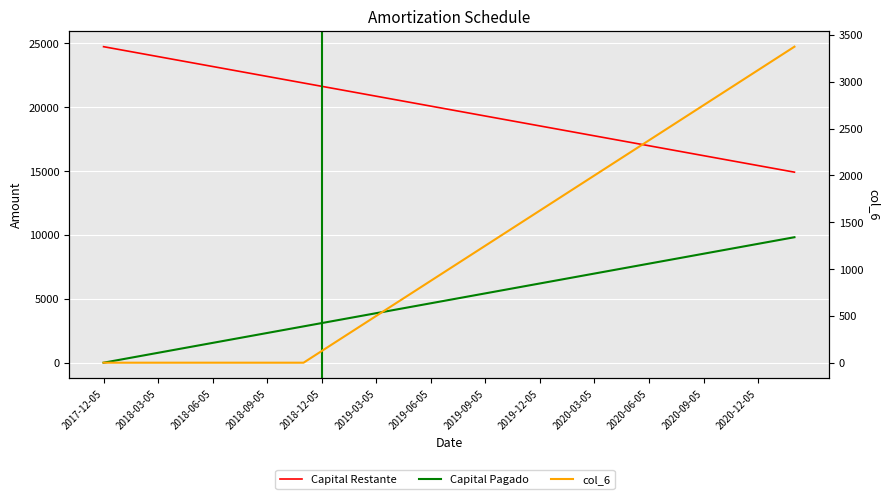

Reading right to left, transcribe all the data shown in this chart.

Capital Restante: 14914.8	15173.3	15431.7	15690.2	15948.7	16207.1	16465.6	16724.1	16982.5	17241.0	17499.5	17758.0	18016.4	18274.9	18533.4	18791.8	19050.3	19308.8	19567.2	19825.7	20084.2	20342.7	20601.1	20859.6	21118.1	21376.5	21635.0	21893.5	22152.0	22410.4	22668.9	22927.4	23185.8	23444.3	23702.8	23961.2	24219.7	24478.2	24736.7
Capital Pagado: 9821.9	9563.4	9304.9	9046.5	8788.0	8529.5	8271.0	8012.6	7754.1	7495.6	7237.2	6978.7	6720.2	6461.8	6203.3	5944.8	5686.3	5427.9	5169.4	4910.9	4652.5	4394.0	4135.5	3877.1	3618.6	3360.1	3101.6	2843.2	2584.7	2326.2	2067.8	1809.3	1550.8	1292.3	1033.9	775.4	516.9	258.5	0.0
col_6: 3375.0	3250.0	3125.0	3000.0	2875.0	2750.0	2625.0	2500.0	2375.0	2250.0	2125.0	2000.0	1875.0	1750.0	1625.0	1500.0	1375.0	1250.0	1125.0	1000.0	875.0	750.0	625.0	500.0	375.0	250.0	125.0	0.0	0.0	0.0	0.0	0.0	0.0	0.0	0.0	0.0	0.0	0.0	0.0